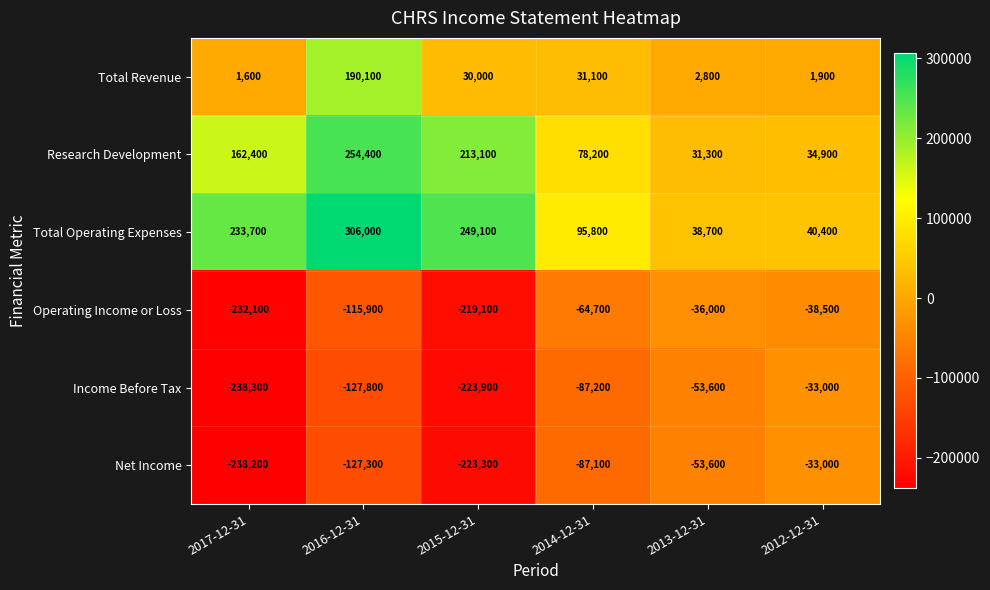

What is the minimum value shown in the chart?

-238300